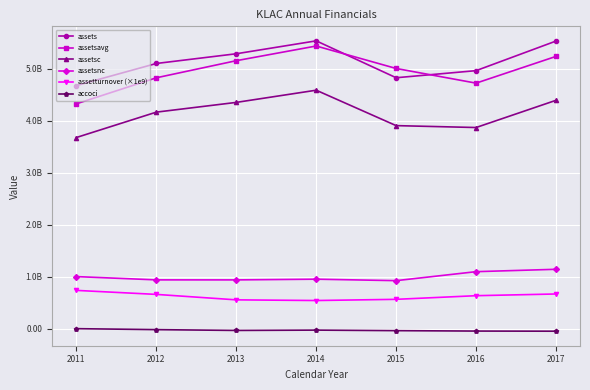

Does the chart have visible grid lines?

Yes